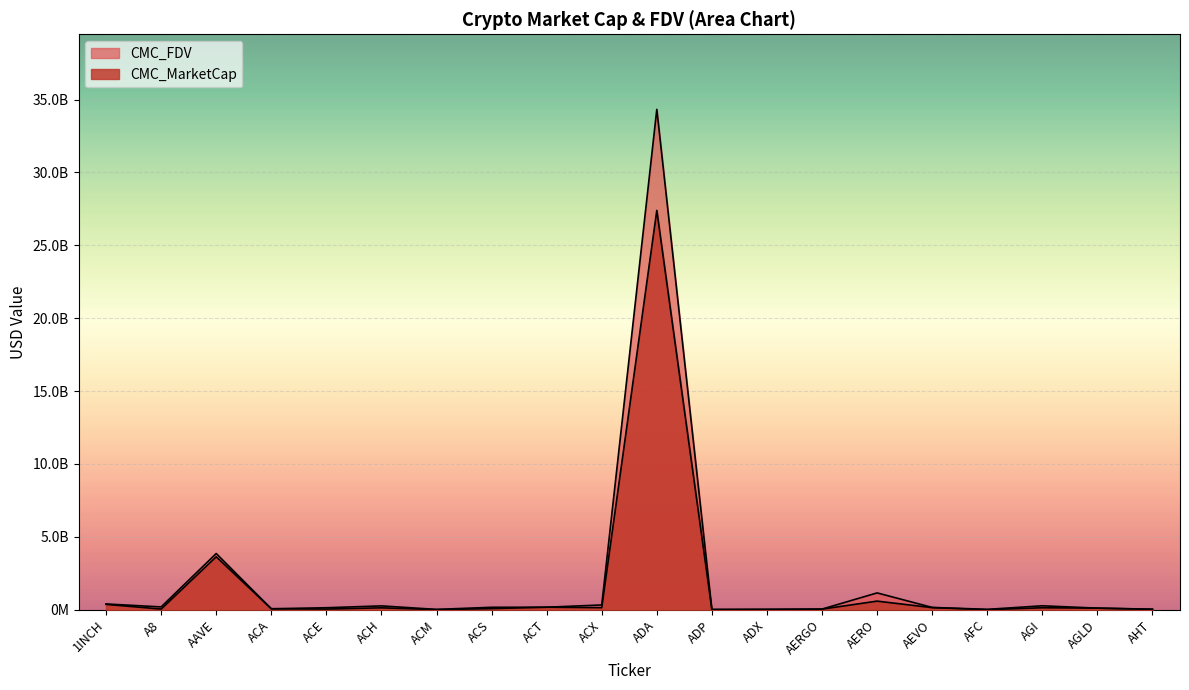

How many data points in CMC_FDV are less than 166388039?

10